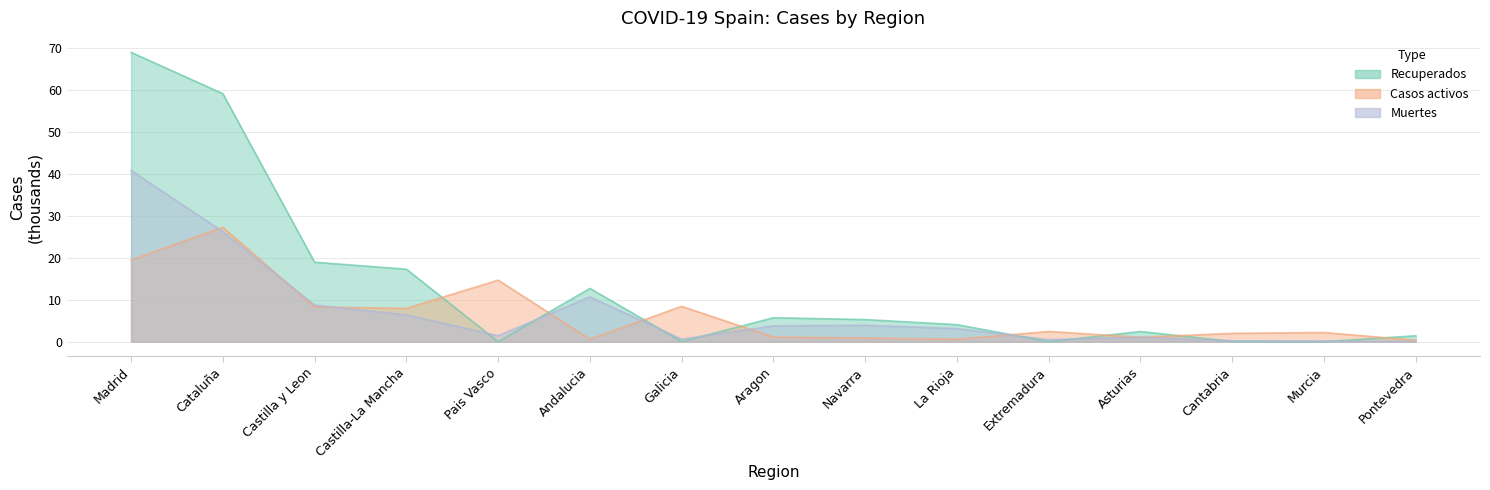

What value does the Recuperados series have at Aragon?

5.7